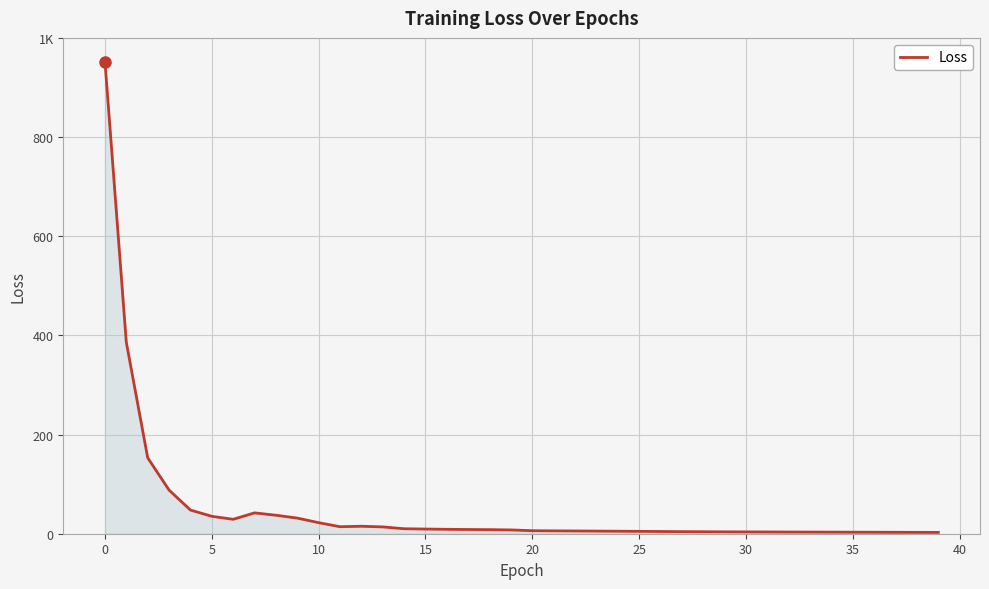

What is the smallest value displayed?

2.7